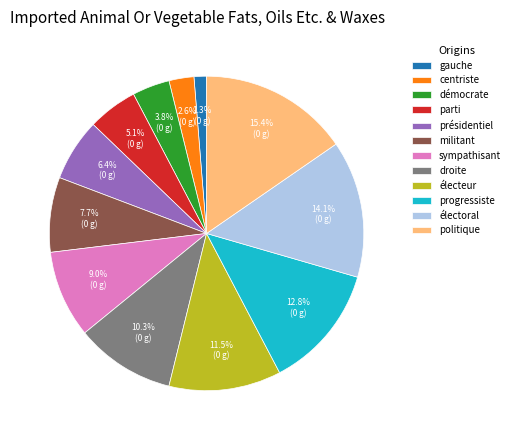

How many slices are in this pie chart?

12